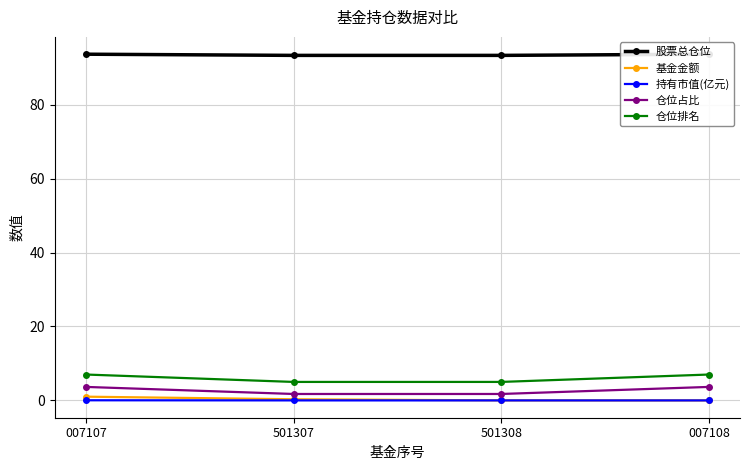

True or false: 持有市值(亿元) has more than 2 points higher than both neighbors.

False